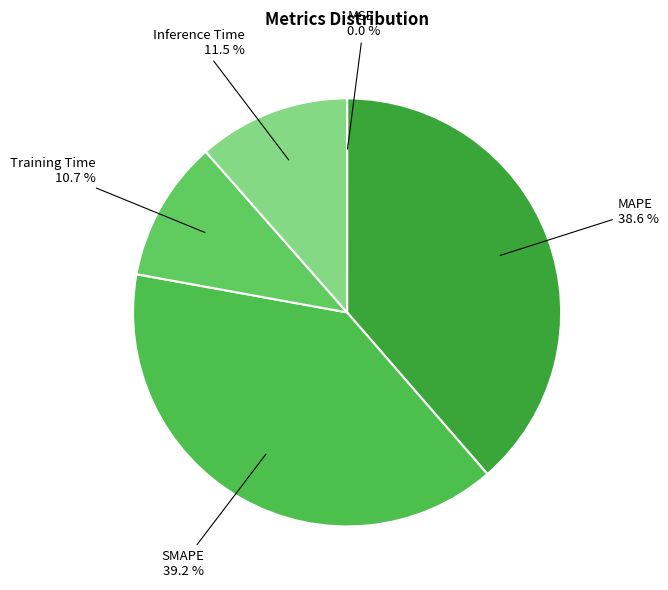

Does MAPE represent more than half of the total?

No